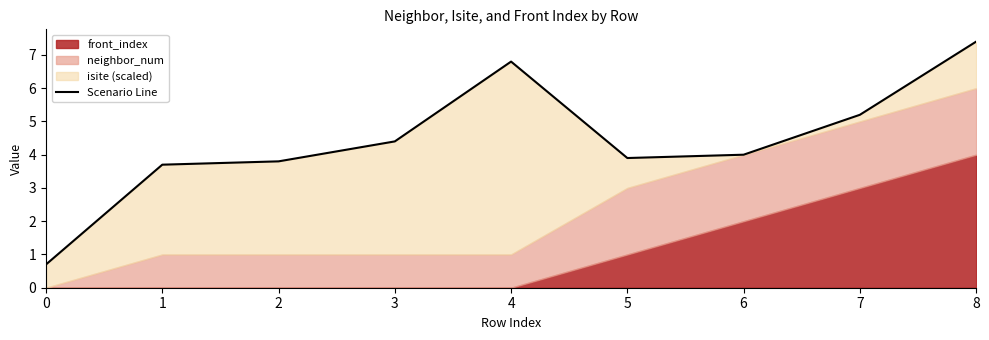

What is the change in value from 6 to 8?

+3.4